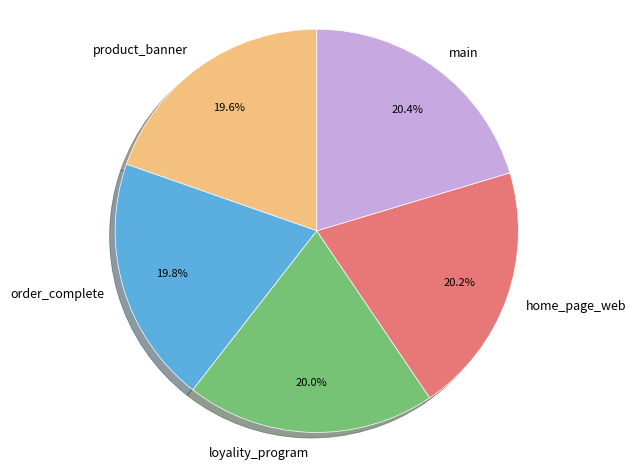

Is main the majority of the pie?

No